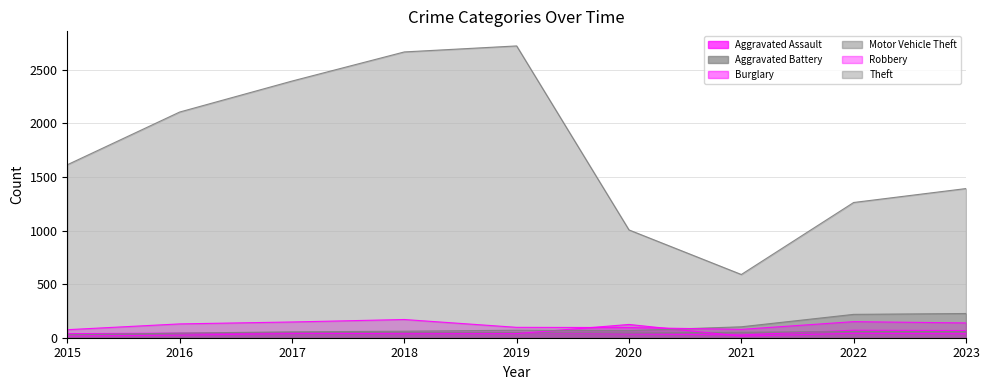

True or false: Theft and Aggravated Assault cross at least once.

False